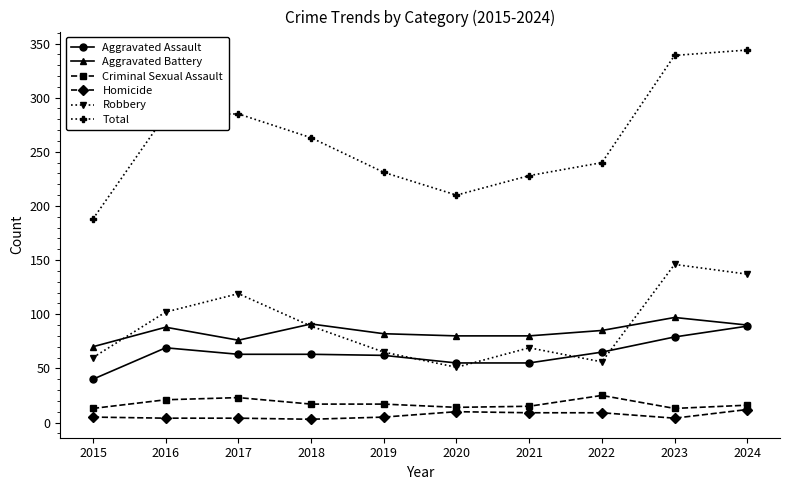

True or false: Total has a value of 163 at 2022.

False